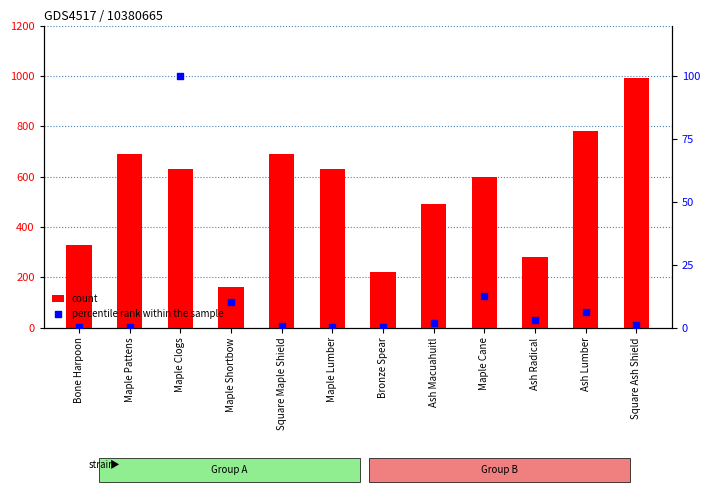

At how many categories does at least one series exceed 61457?

1